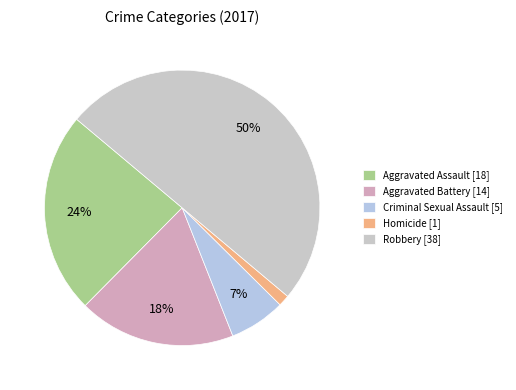

To the nearest percent, what portion does Robbery represent?

50%